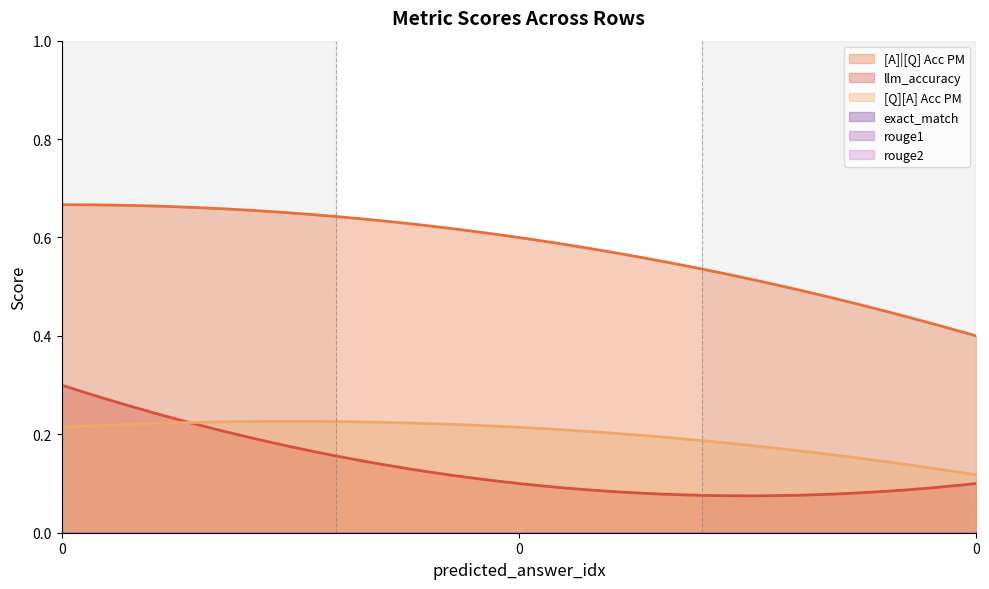

Does the chart display data point markers on the line(s)?

No